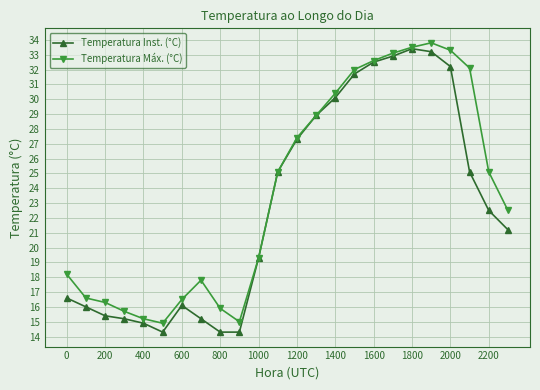

What is the value of the Temperatura Máx. (°C) point at the 15th from the left?

30.4